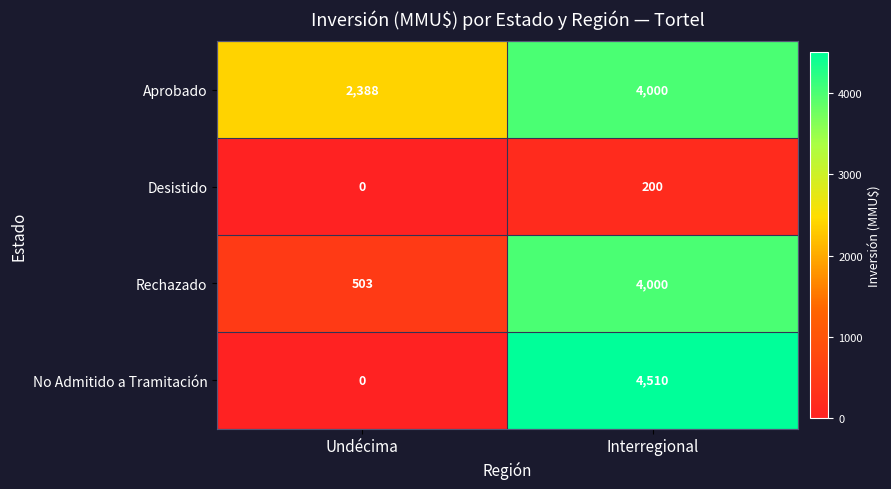

How many values in the Desistido series are below 200?

1